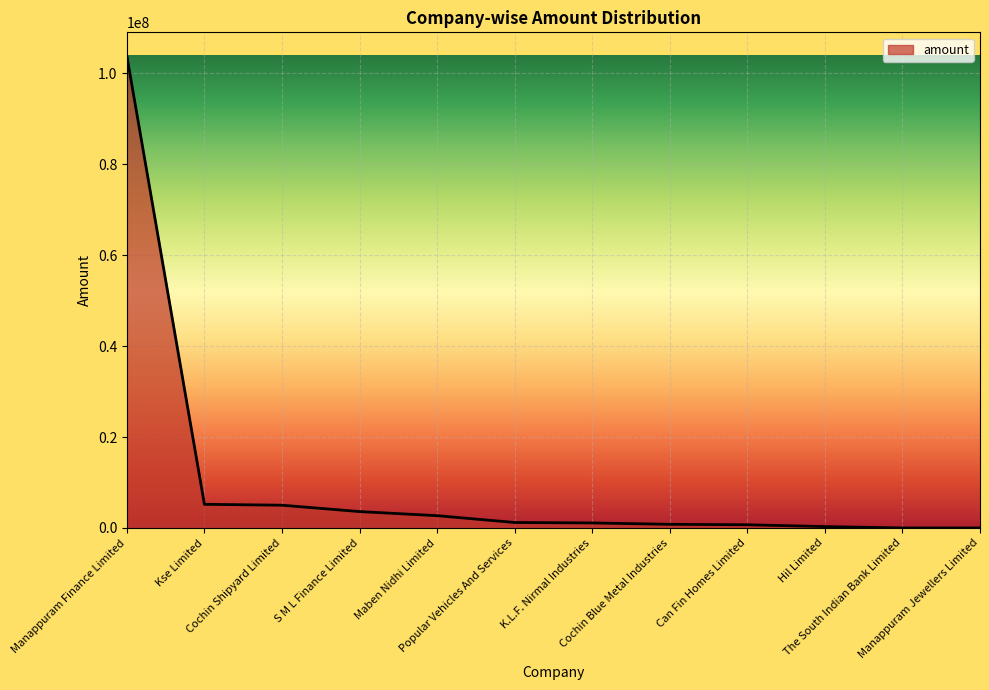

What is the difference between the maximum and minimum values?

103800000